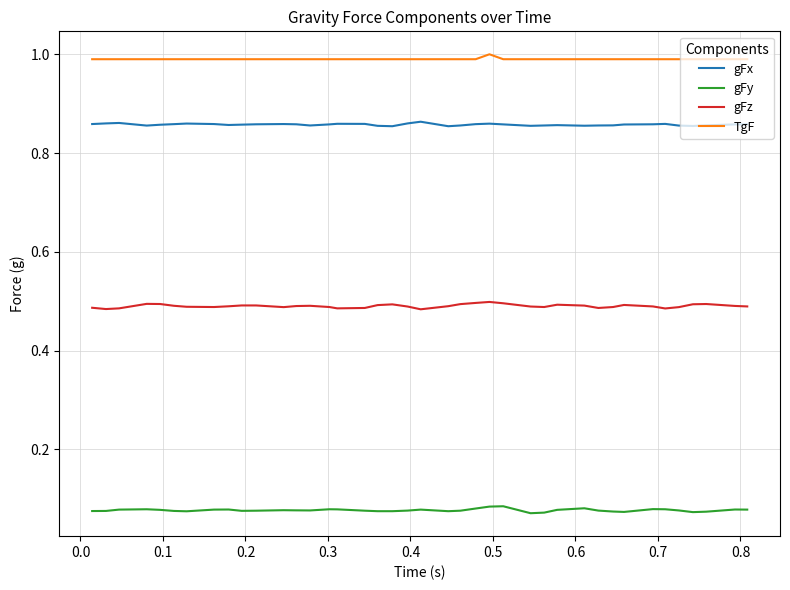

What is the maximum value for TgF?

1.0